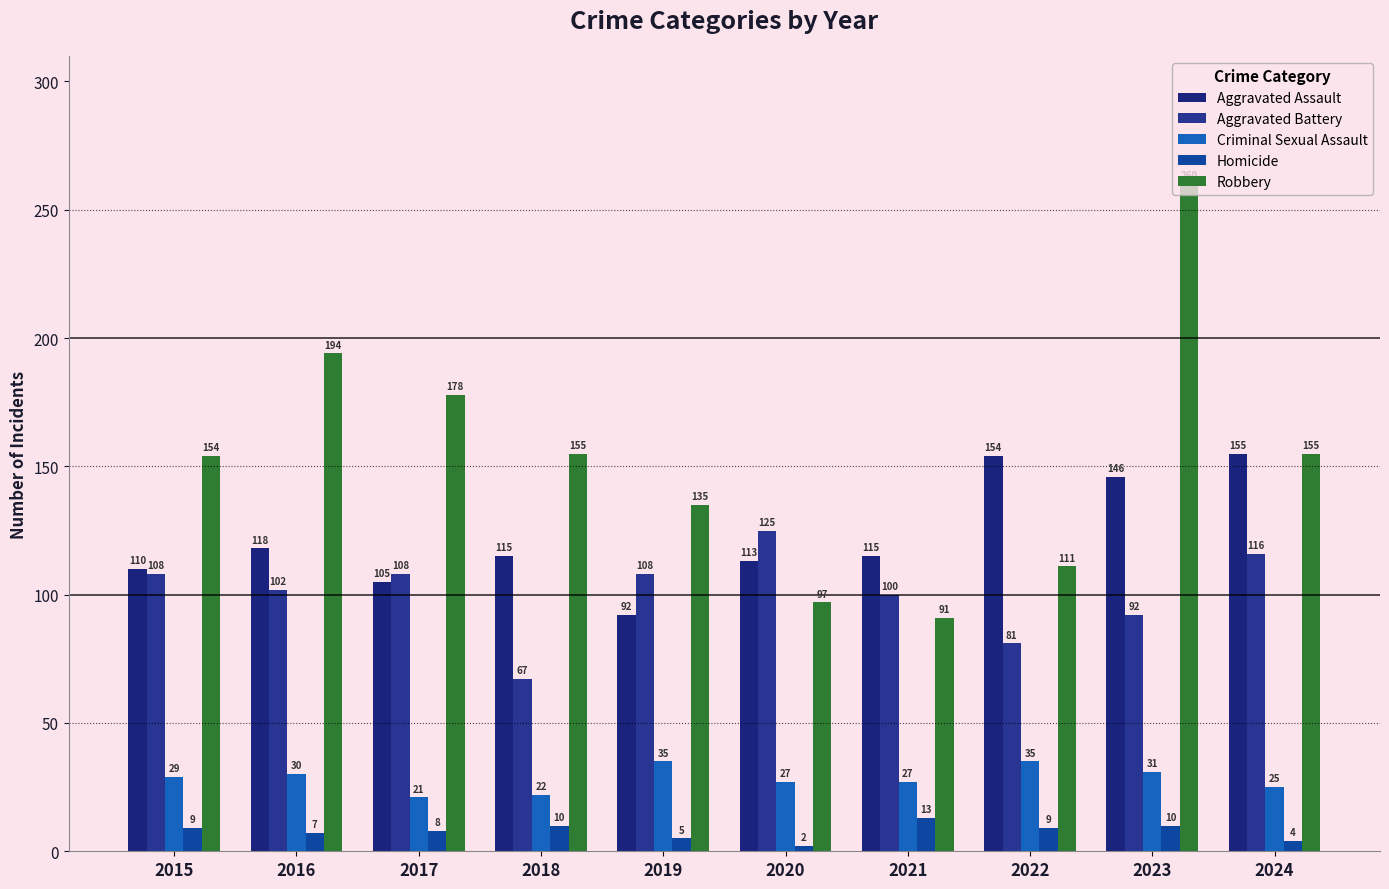

Rank the series by their maximum value, from highest to lowest.

Robbery, Aggravated Assault, Aggravated Battery, Criminal Sexual Assault, Homicide